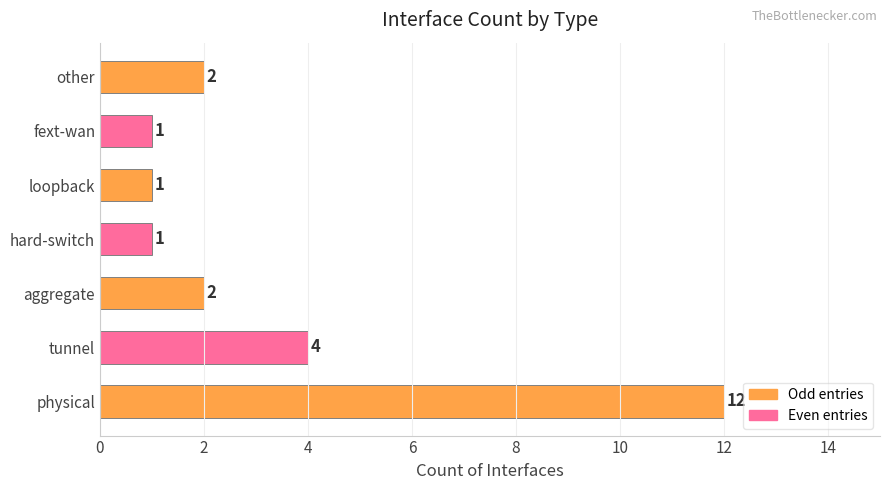

Reading bottom to top, transcribe all the data shown in this chart.

12	4	2	1	1	1	2